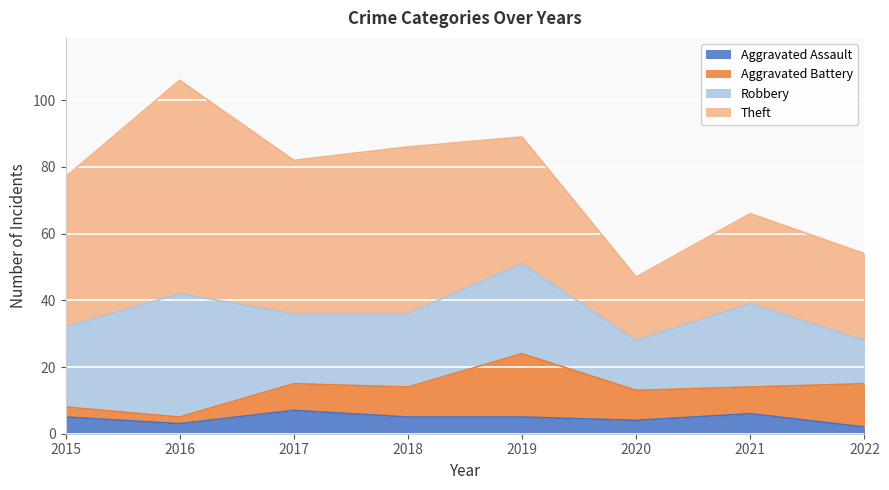

The value of Aggravated Assault at 2015 is 5. True or false?

True